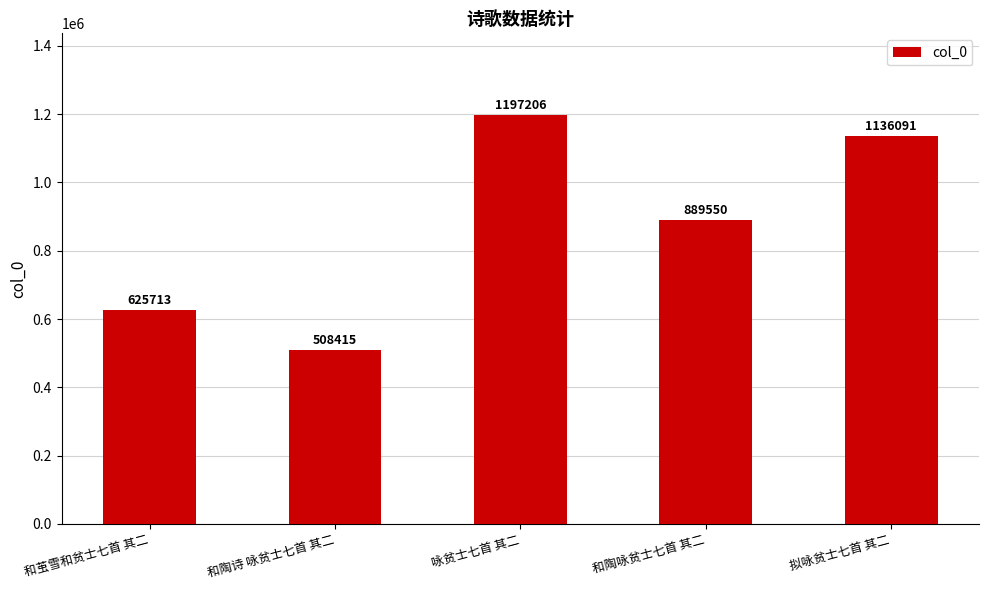

Which has a higher value, 和茧雪和贫士七首 其二 or 咏贫士七首 其二?

咏贫士七首 其二